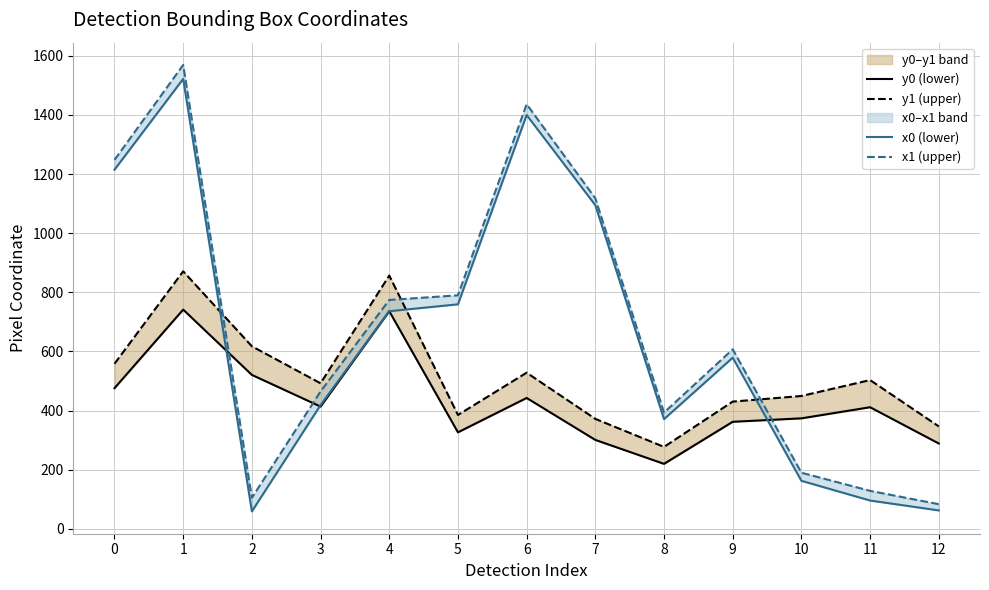

What is the total value across all series at 2?

1302.8